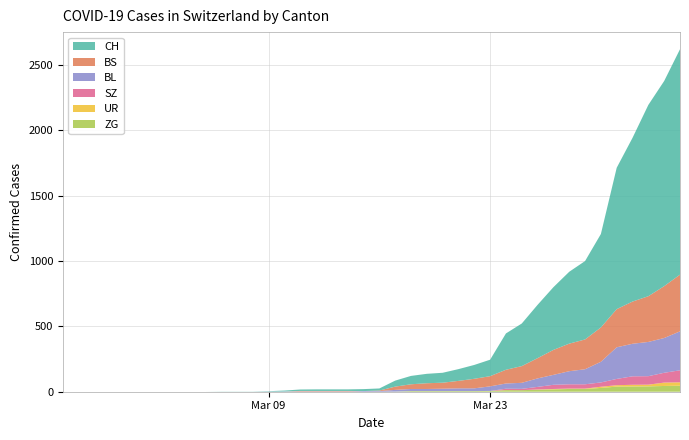

Reading right to left, transcribe all the data shown in this chart.

ZG: 46	44	41	40	39	29	21	21	18	15	12	12	5	5	5	5	5	5	1	0	0	0	0	0	0	0	0	0	0	0	0	0	0	0	0	0	0	0	0	0
BL: 298	266	262	249	242	158	115	100	76	65	46	40	35	21	21	18	16	16	13	5	5	2	2	2	2	2	1	0	0	0	0	0	0	0	0	0	0	0	0	0
BS: 434	397	350	323	292	263	228	211	191	155	128	105	78	73	57	46	44	36	25	4	0	4	4	4	4	0	0	0	0	0	0	0	0	0	0	0	0	0	0	0
UR: 26	26	13	13	11	9	3	3	3	2	0	1	1	0	0	0	0	0	0	0	0	0	0	0	0	0	0	0	0	0	0	0	0	0	0	0	0	0	0	0
SZ: 92	75	65	65	48	33	33	33	32	20	10	10	0	0	0	0	0	0	0	0	0	0	0	0	0	0	0	0	0	0	0	0	0	0	0	0	0	0	0	0
CH: 1725	1570	1464	1253	1082	715	600	550	480	408	326	278	126	106	90	76	72	64	46	16	15	12	12	12	11	7	3	1	1	1	0	0	0	0	0	0	0	0	0	0